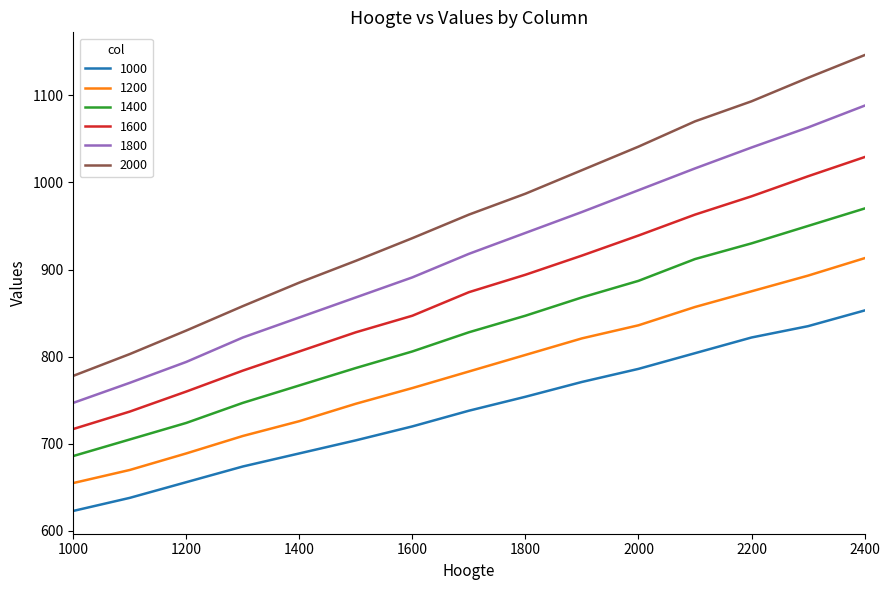

Which series has the widest spread of values?

2000